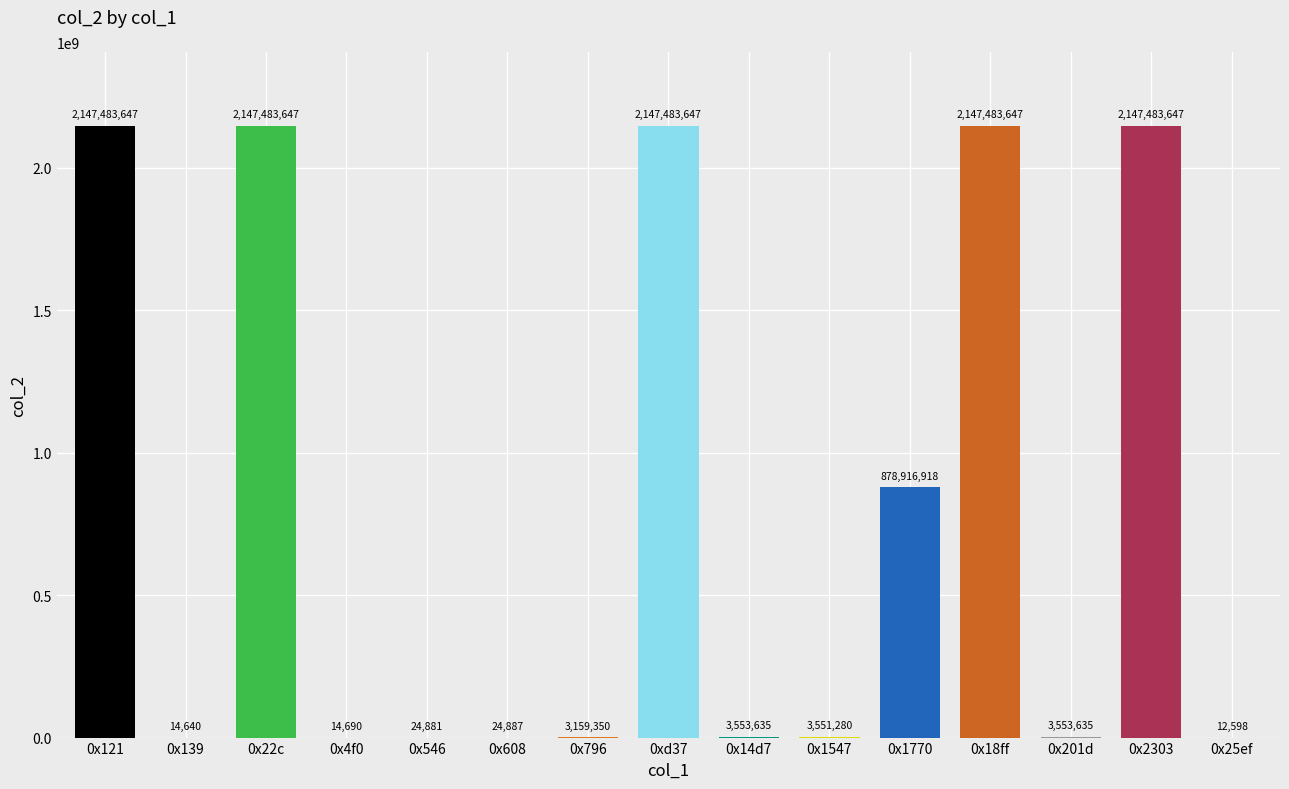

What is the average value?

775349650